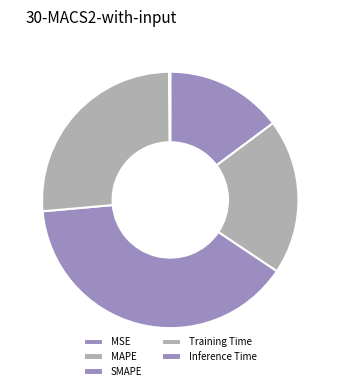

How many segments does this pie chart have?

5